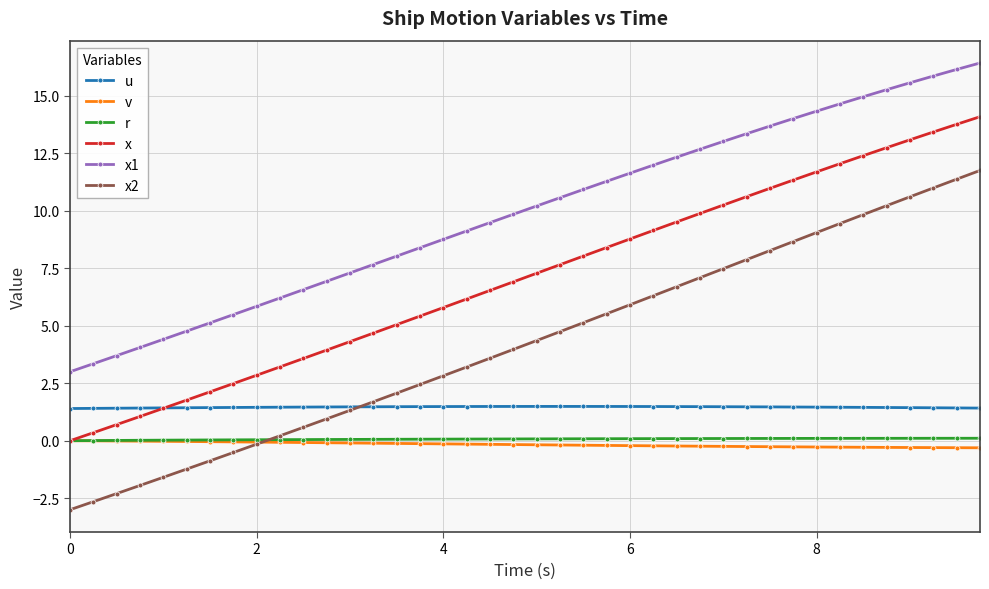

True or false: u and r cross at least once.

False